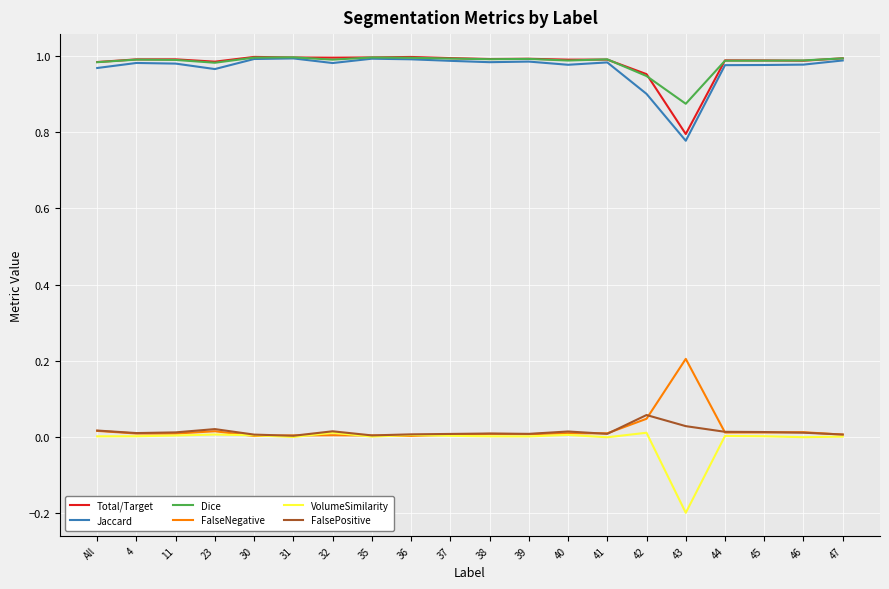

The Total/Target series shows 1.7 at All. True or false?

False